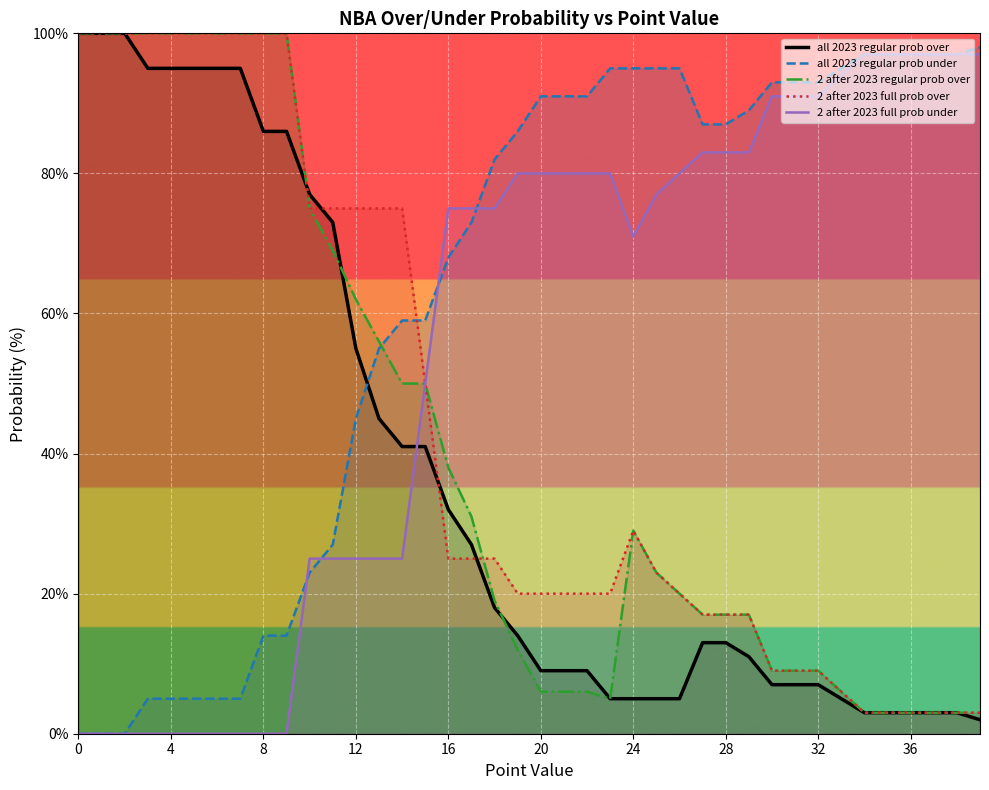

How many lines are shown in the chart?

5